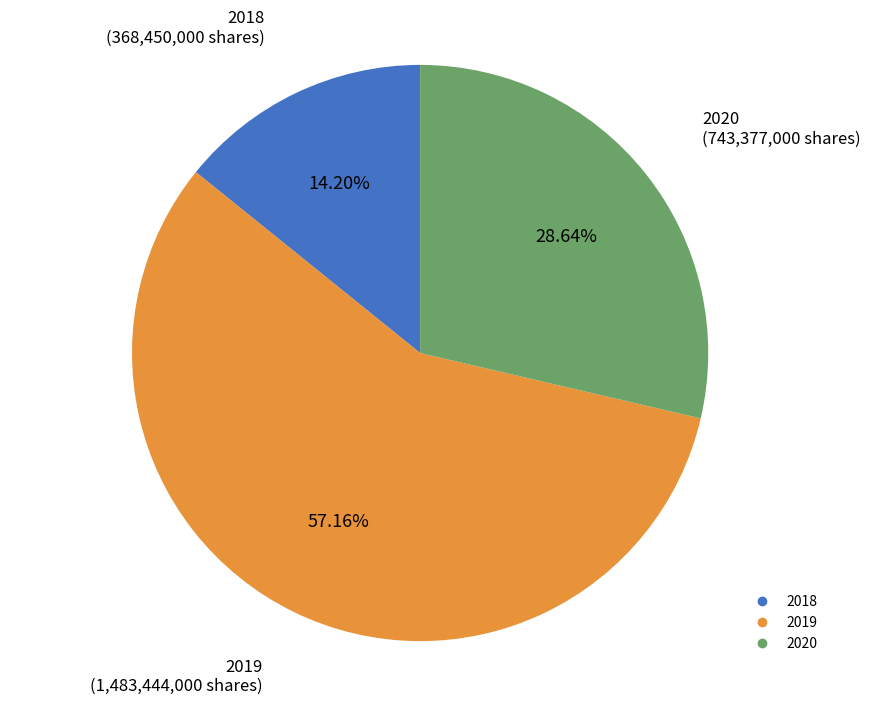

What percentage do 2019 and 2018 together represent?

71.4%